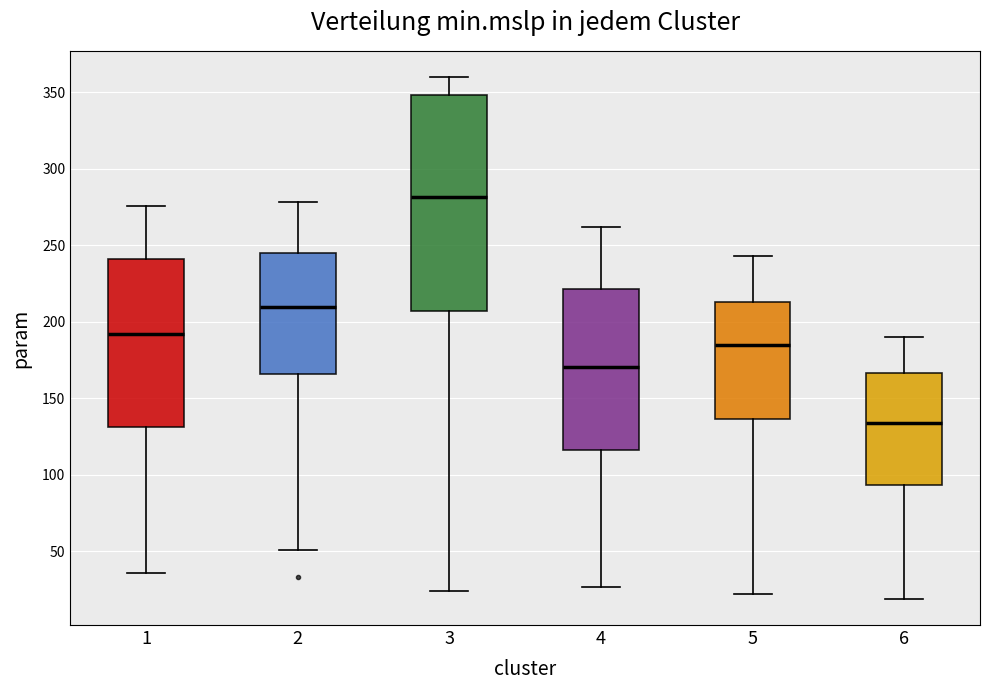

Reading left to right, read every box against the y-axis: the position of its median line, the range the box covers, and the ends of its whiskers. The values are not printed on the chart, so give them approximately, as read against the axis.

1: median 190, box 130 to 240, whiskers 35 to 275
2: median 210, box 165 to 245, whiskers 50 to 280
3: median 280, box 205 to 350, whiskers 25 to 360
4: median 170, box 115 to 220, whiskers 25 to 260
5: median 185, box 135 to 215, whiskers 20 to 245
6: median 135, box 95 to 165, whiskers 20 to 190